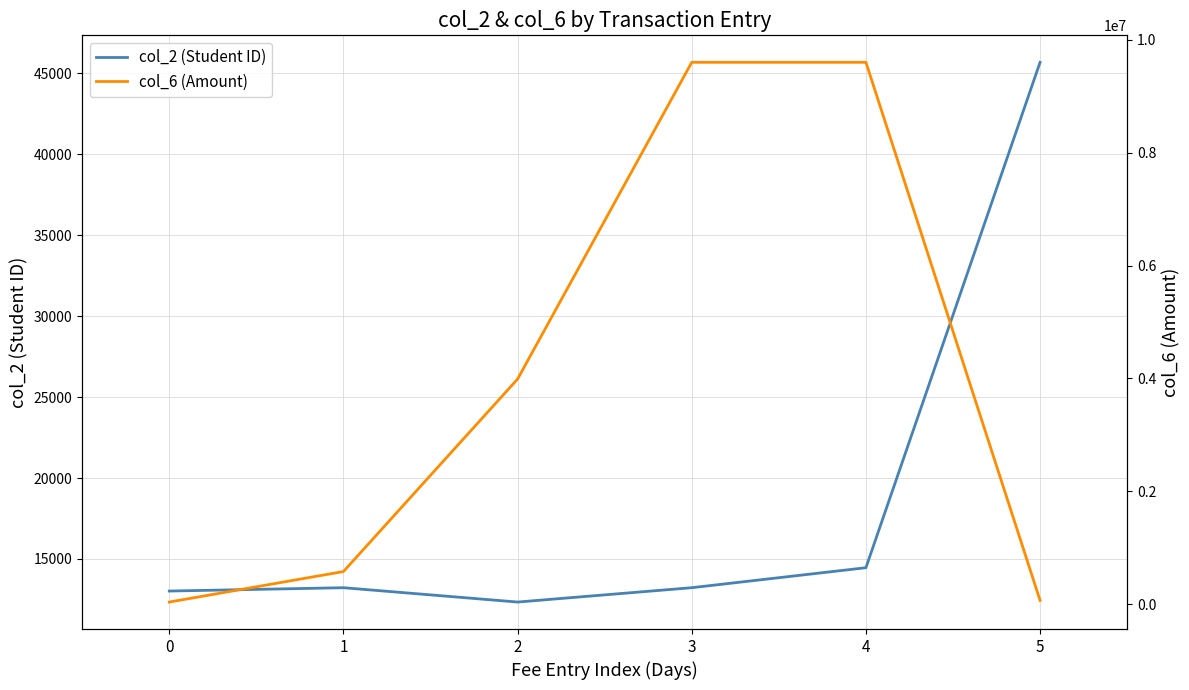

What is the total value across all series at 5?

113590